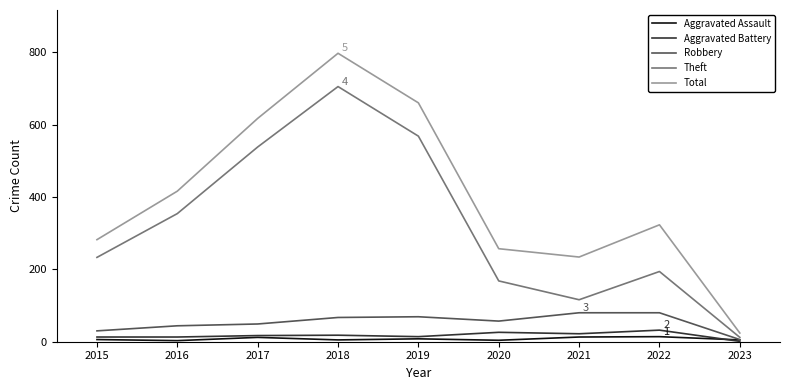

What are all the series names shown in the legend?

Aggravated Assault, Aggravated Battery, Robbery, Theft, Total